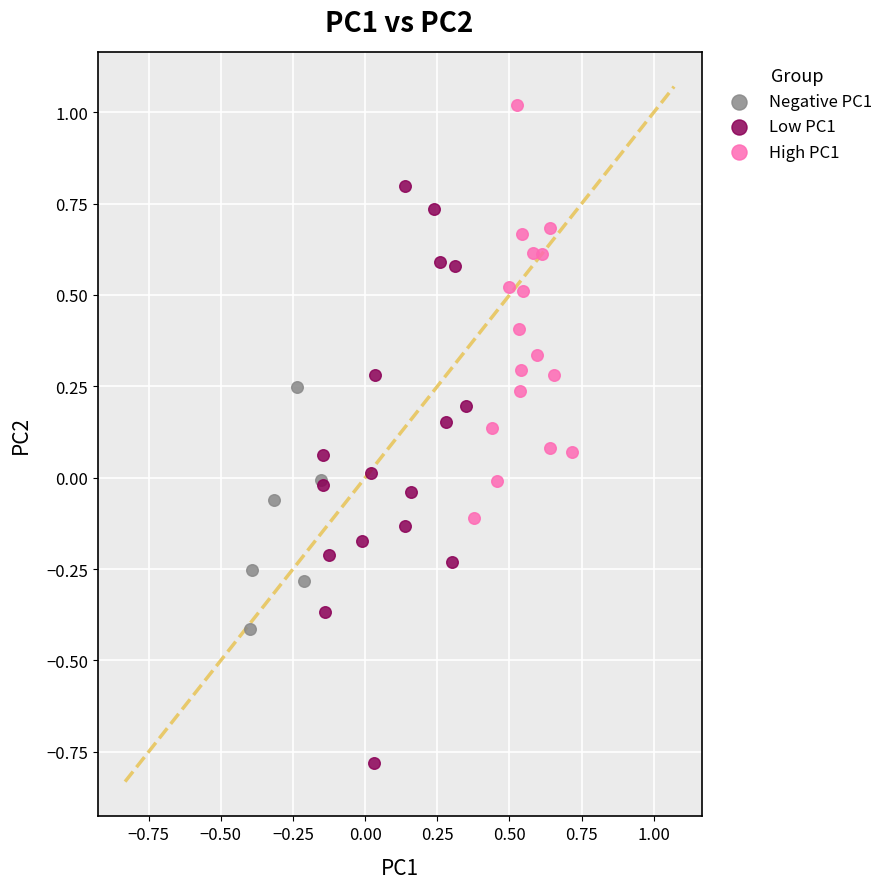

Which series contains the highest Y value?

High PC1